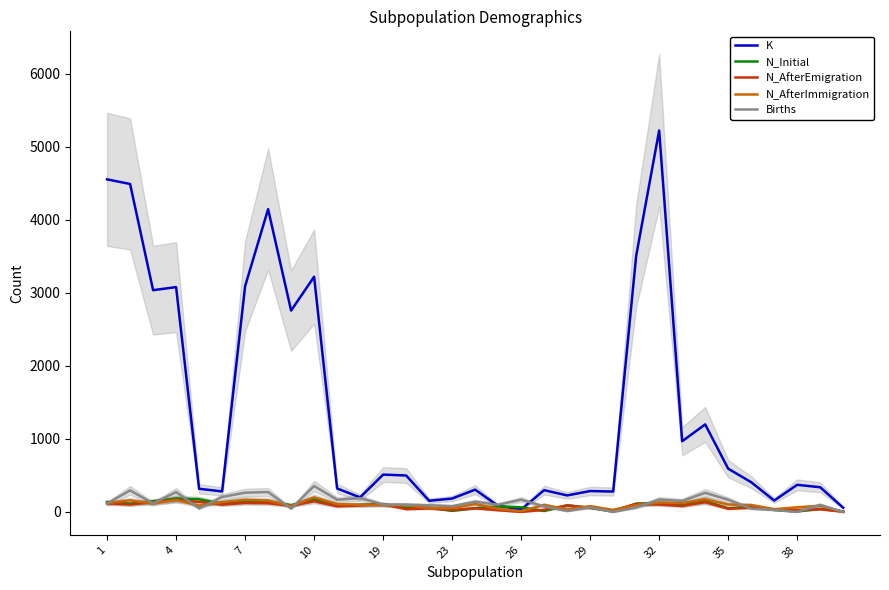

Between 23 and 38, which is larger?

38